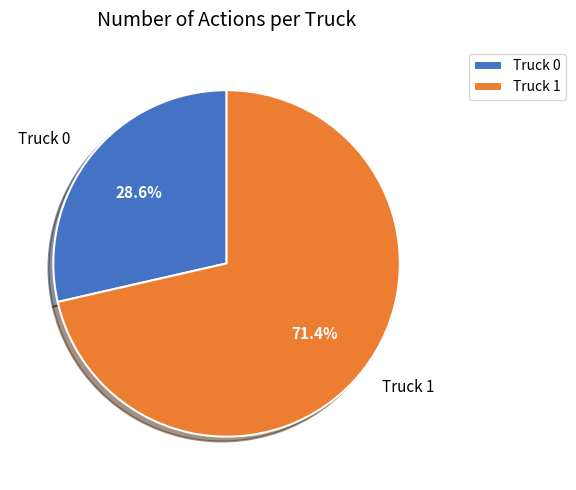

What is the ratio of the value at Truck 1 to the value at Truck 0?

2.5